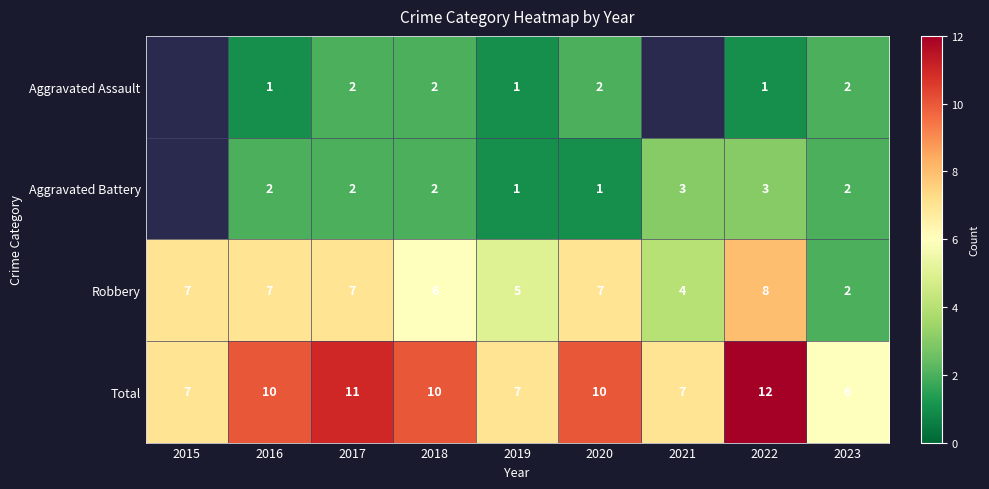

Which category has the lowest value across all series?

2016